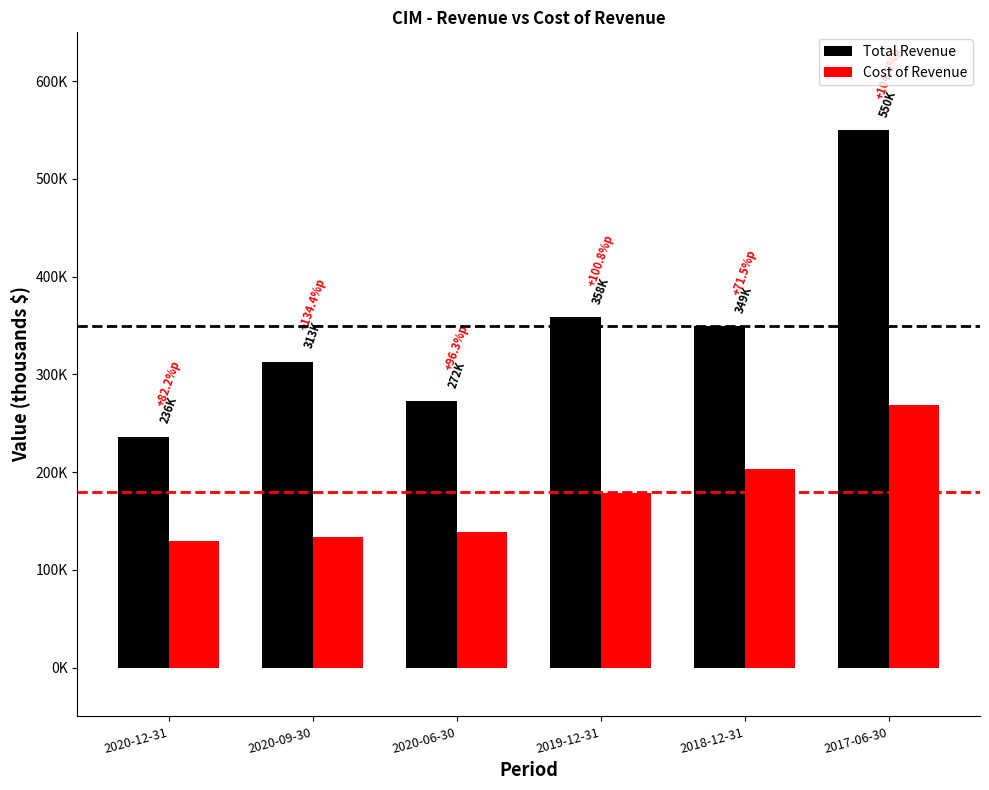

What is the smallest value displayed?

129400